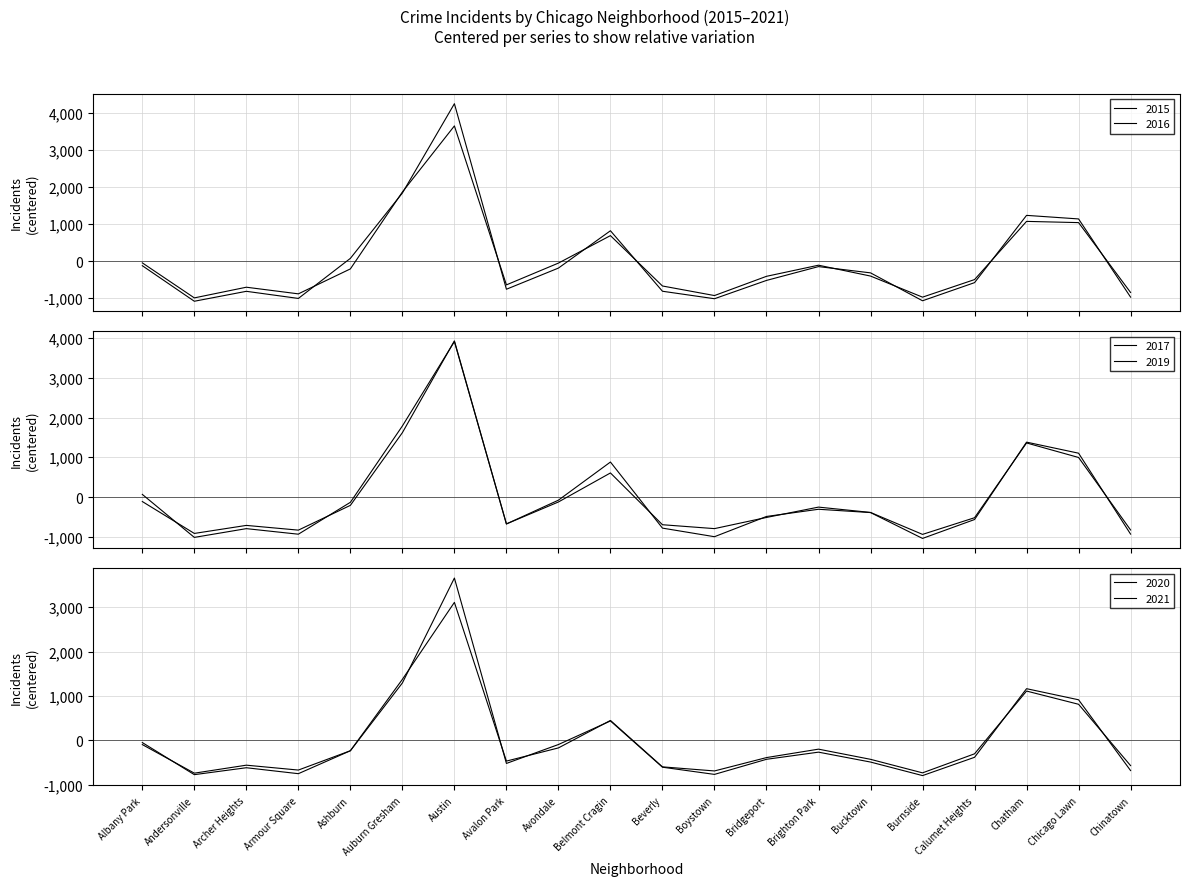

Is this an area chart (filled region under the line)?

No